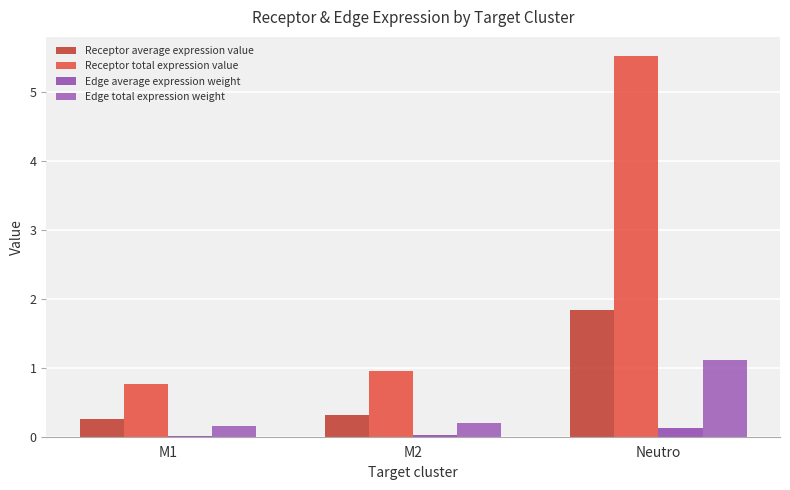

Rank the series by their maximum value, from lowest to highest.

Edge average expression weight, Edge total expression weight, Receptor average expression value, Receptor total expression value